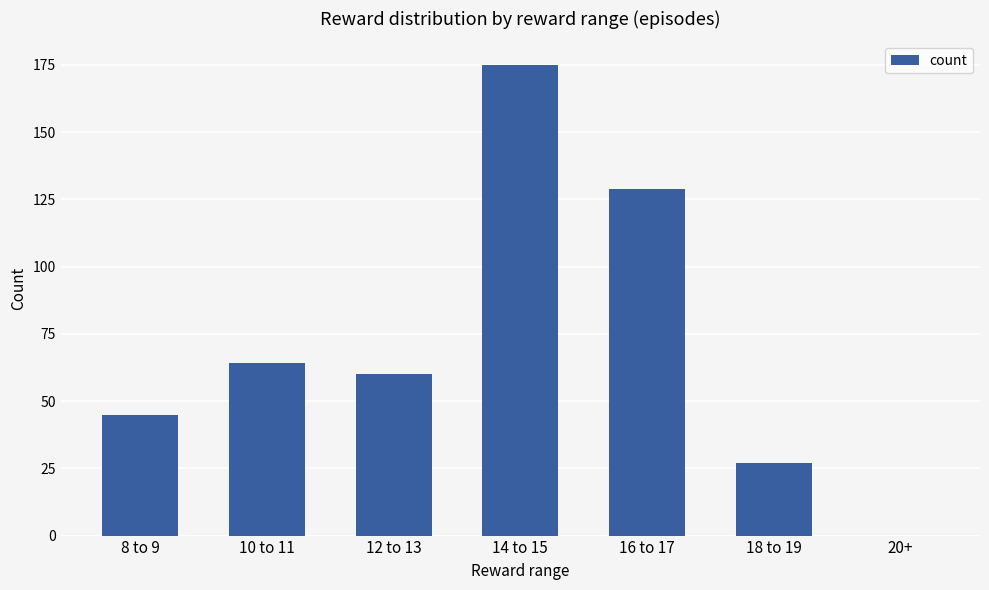

What is the sum of the values at 20+ and 12 to 13?

60